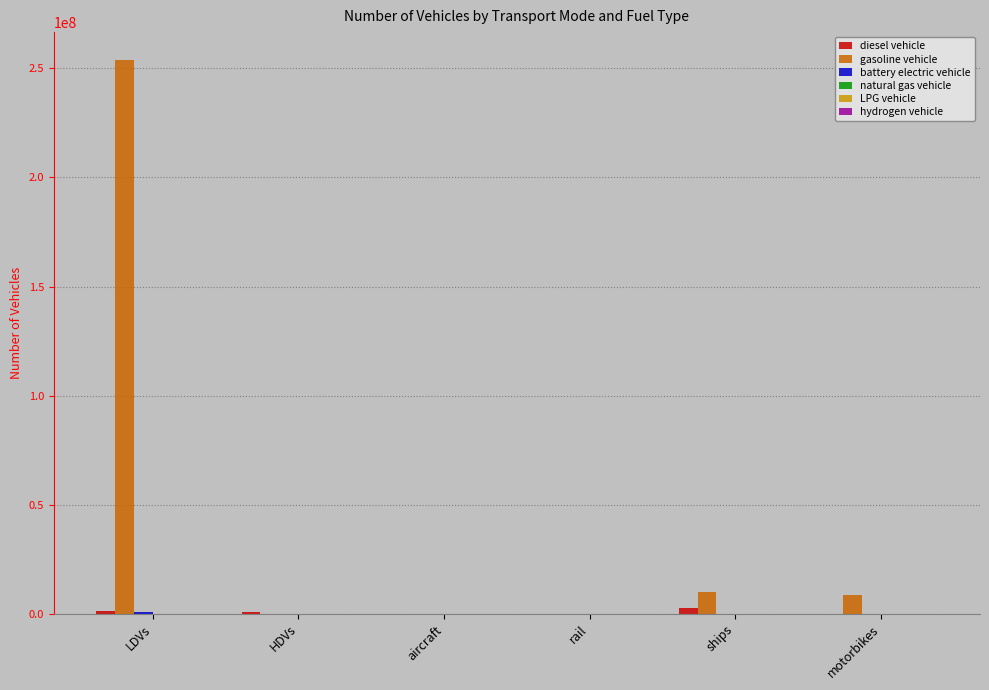

At which category does the chart reach its peak across all series?

LDVs